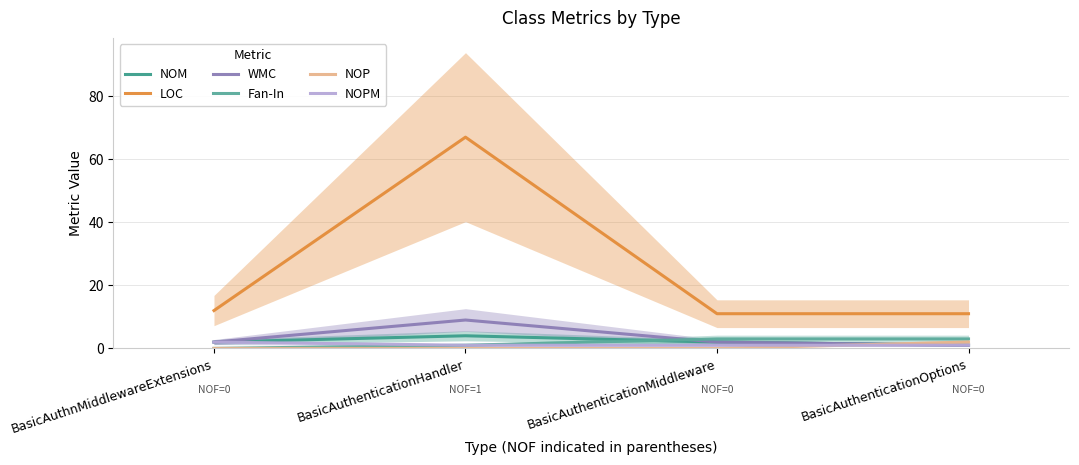

What is the label of the 1st point from the left?

BasicAuthnMiddlewareExtensions